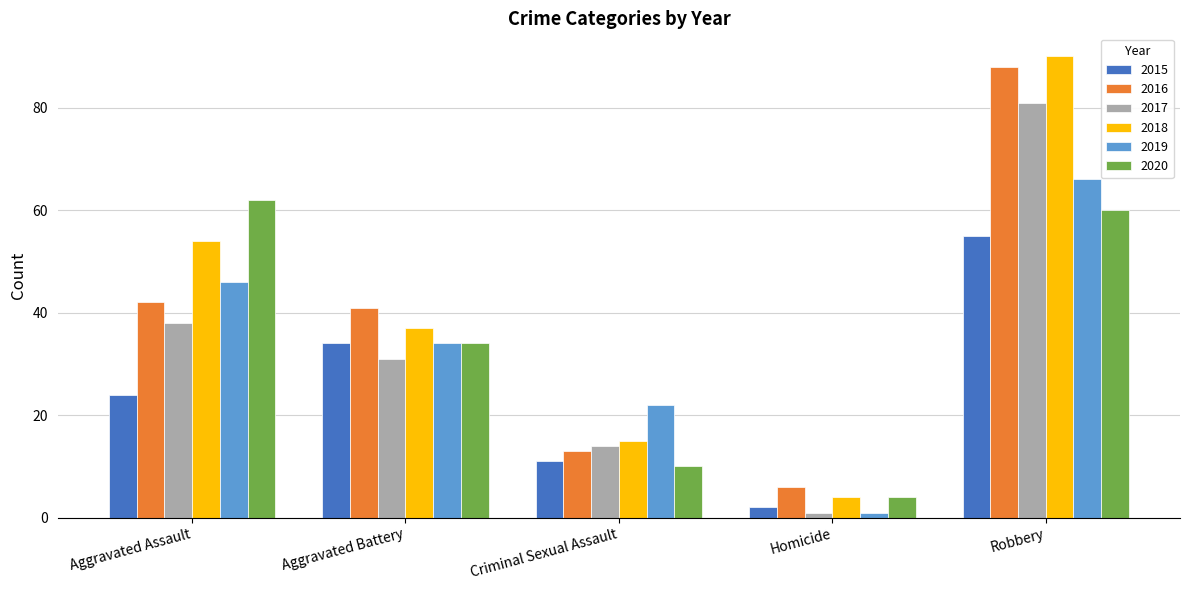

What is the sum of all 2019 values?

169